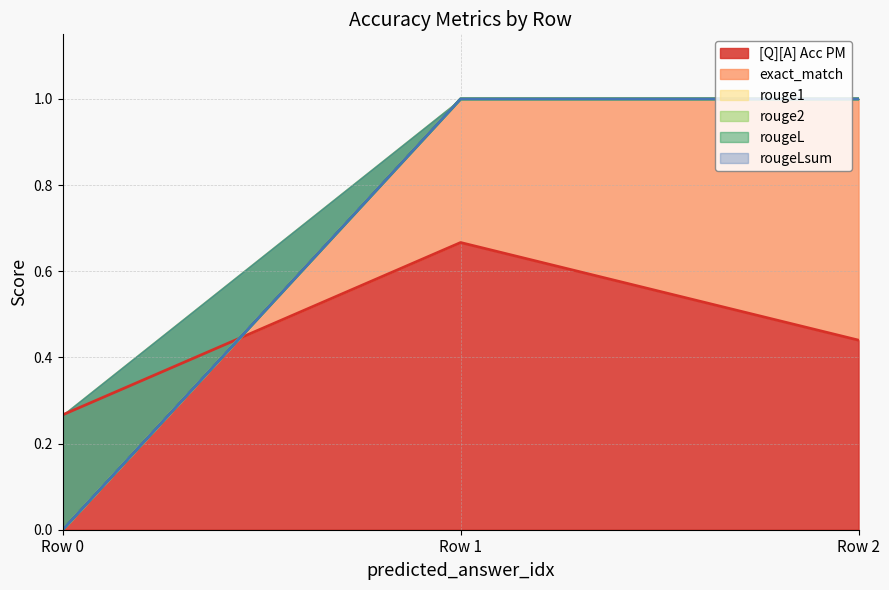

Count the [Q][A] Acc PM values in the range 0 to 1.

3